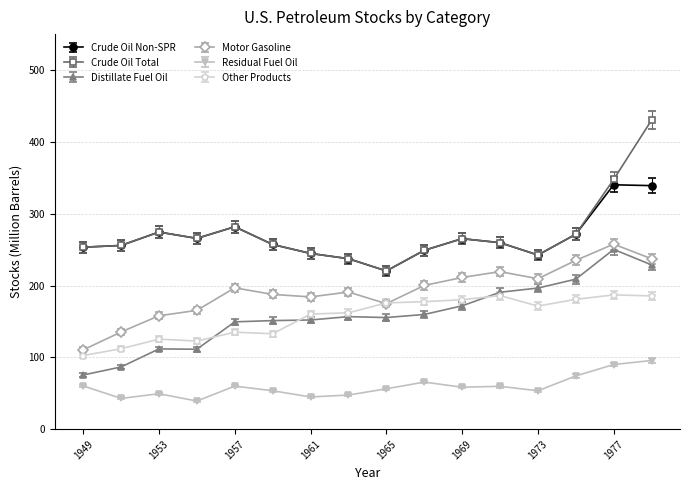

Which series has the widest spread of values?

Crude Oil Total